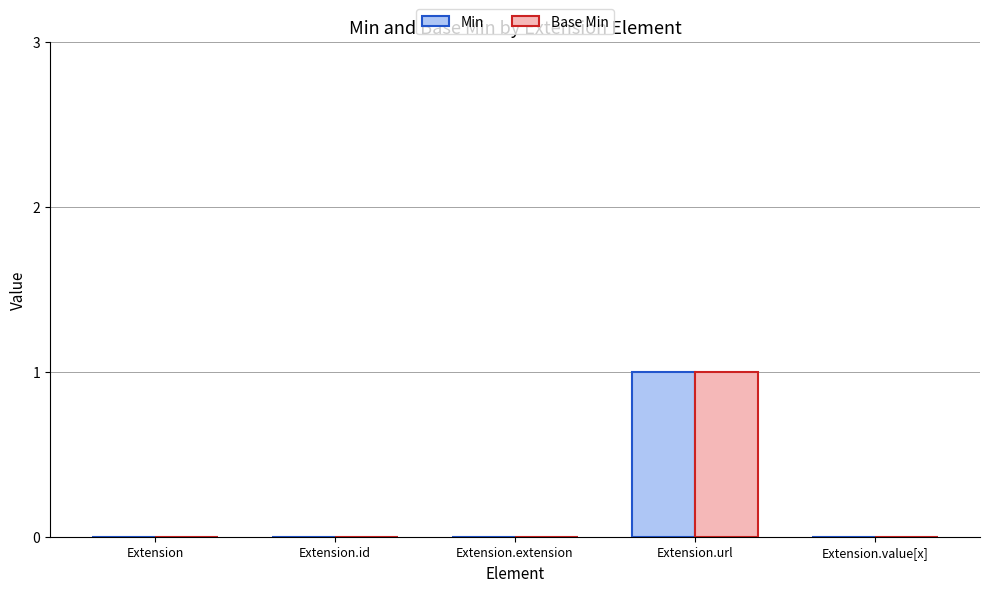

Reading left to right, what are all the values shown in this chart?

Min: 0	0	0	1	0
Base Min: 0	0	0	1	0